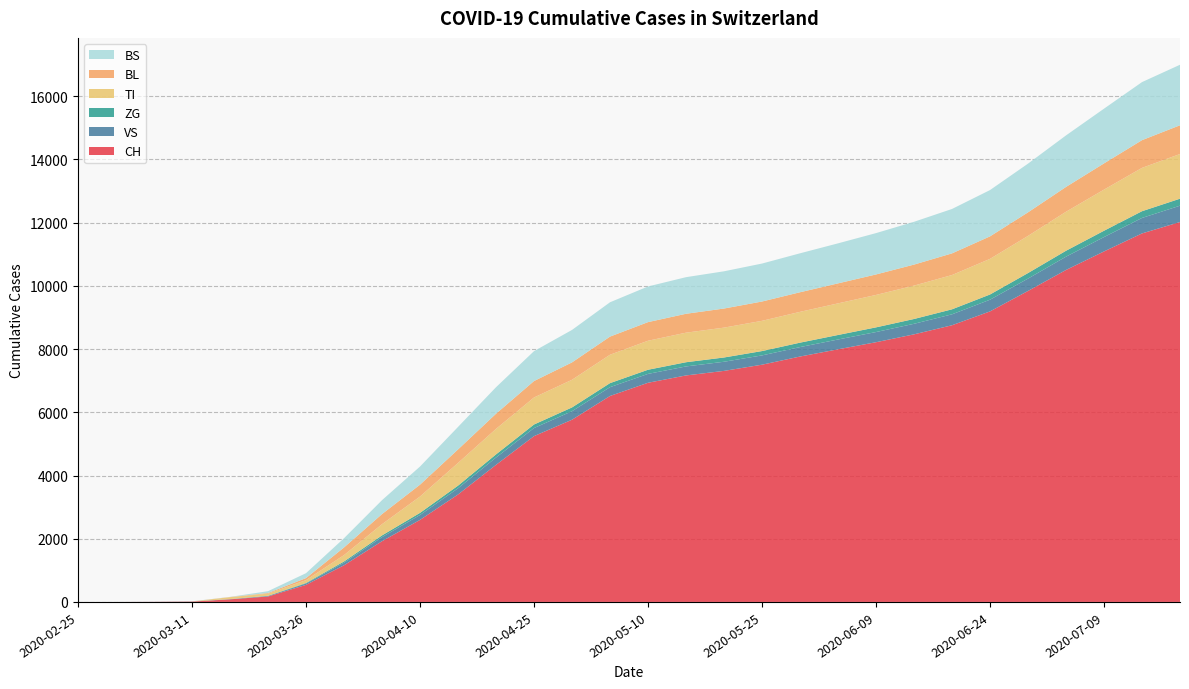

Reading left to right, transcribe all the data shown in this chart.

CH: 0	0	3	11	82	172	540	1160	1921	2596	3399	4337	5246	5765	6516	6934	7166	7310	7506	7764	7993	8217	8466	8754	9192	9839	10503	11089	11659	12020
VS: 0	0	2	3	8	17	41	81	130	155	197	232	256	269	279	281	285	289	294	299	310	322	334	346	370	391	421	455	490	517
ZG: 0	0	0	0	0	5	18	39	54	67	83	99	112	120	128	131	133	135	137	140	143	148	152	158	165	175	187	200	213	221
TI: 0	0	0	0	61	68	91	202	355	517	718	807	855	875	898	918	935	945	957	975	1000	1026	1056	1085	1127	1176	1234	1301	1371	1414
BL: 0	0	0	2	5	21	65	242	320	375	428	480	520	550	574	589	598	604	611	620	633	648	665	685	712	745	785	830	877	909
BS: 0	0	0	4	4	57	155	292	440	574	712	838	946	1027	1086	1128	1158	1178	1201	1232	1266	1308	1354	1405	1465	1541	1630	1731	1837	1915